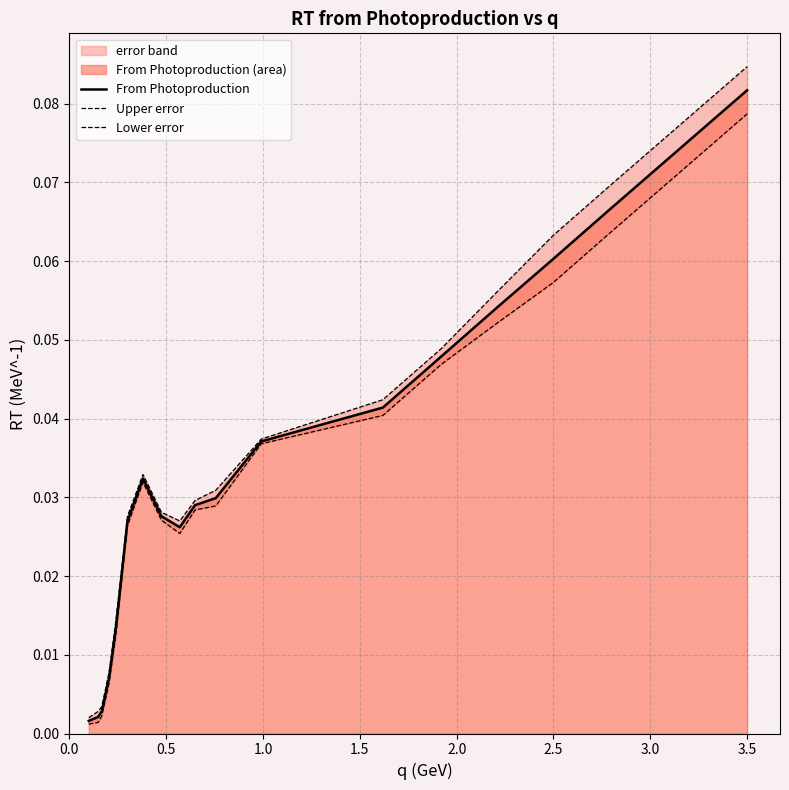

Which series has the largest range (max minus min)?

Upper error